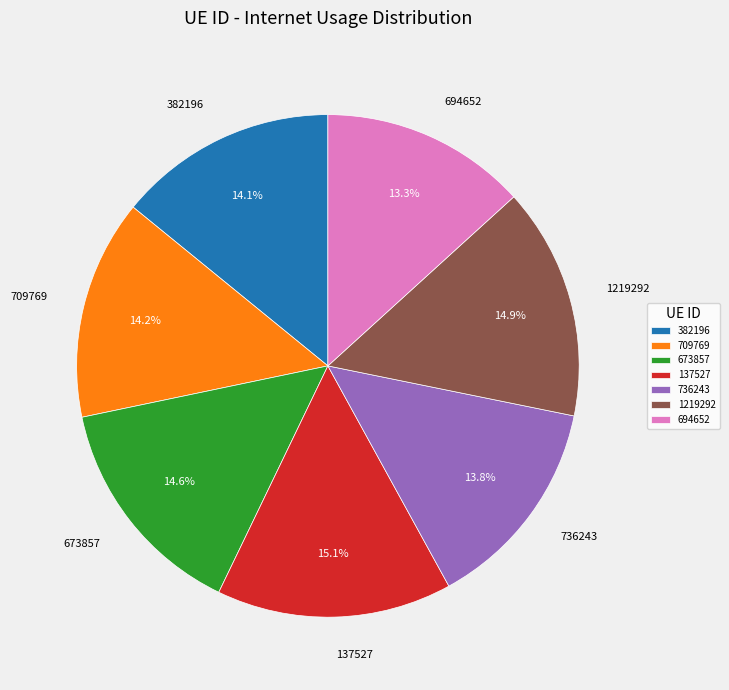

Which category has the smallest portion of the pie?

694652